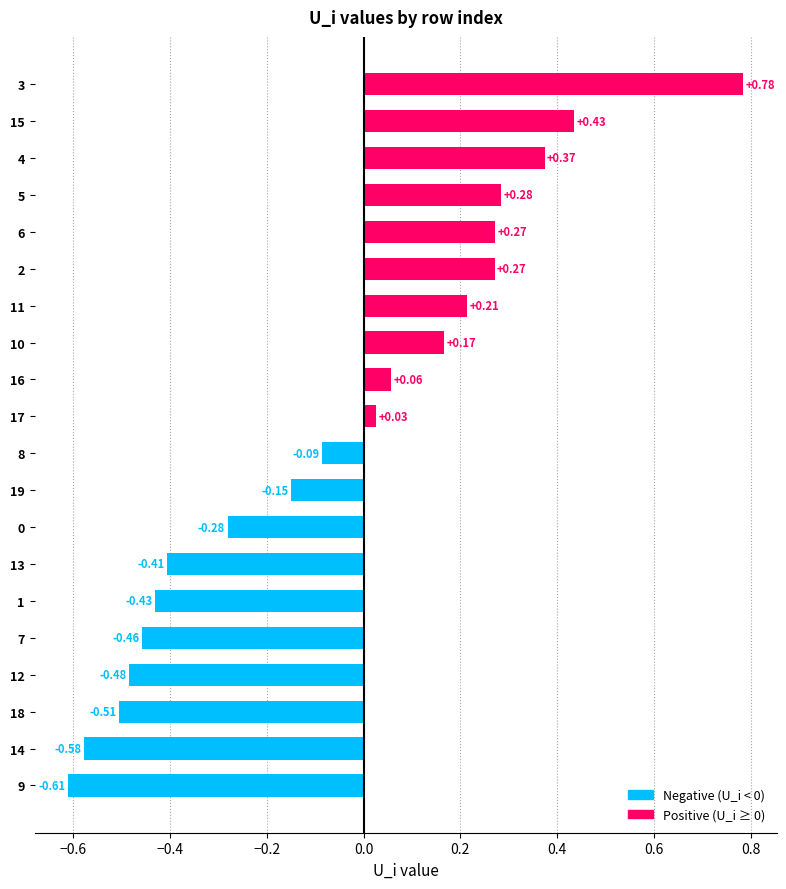

What is the change in value from 19 to 15?

+0.6